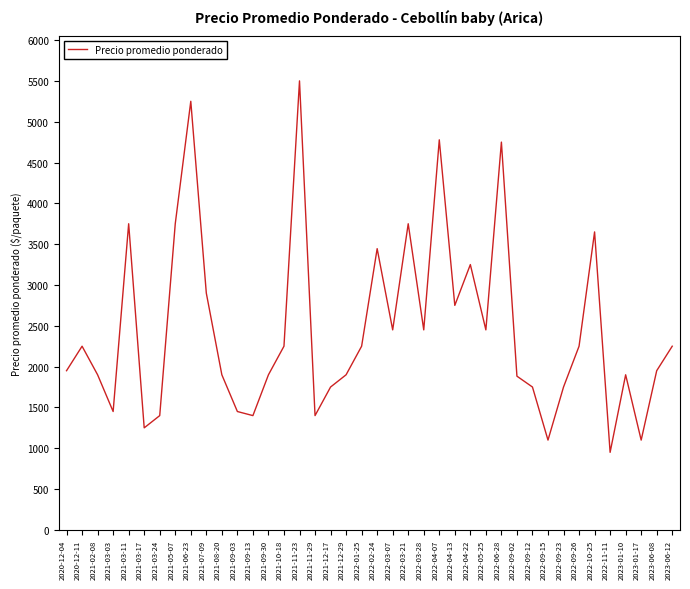

Where is the data nearest to the value 3225?

2022-04-22